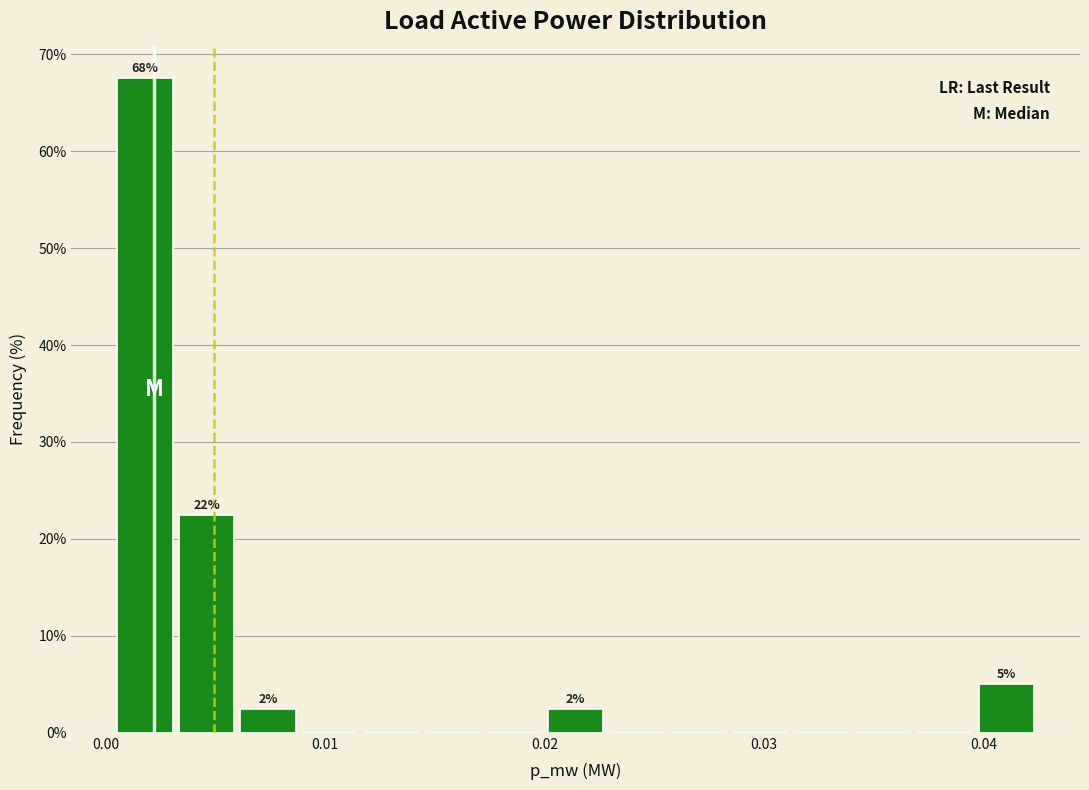

Read against the x-axis, roughly where is the centre of the tallest bar?

0.002